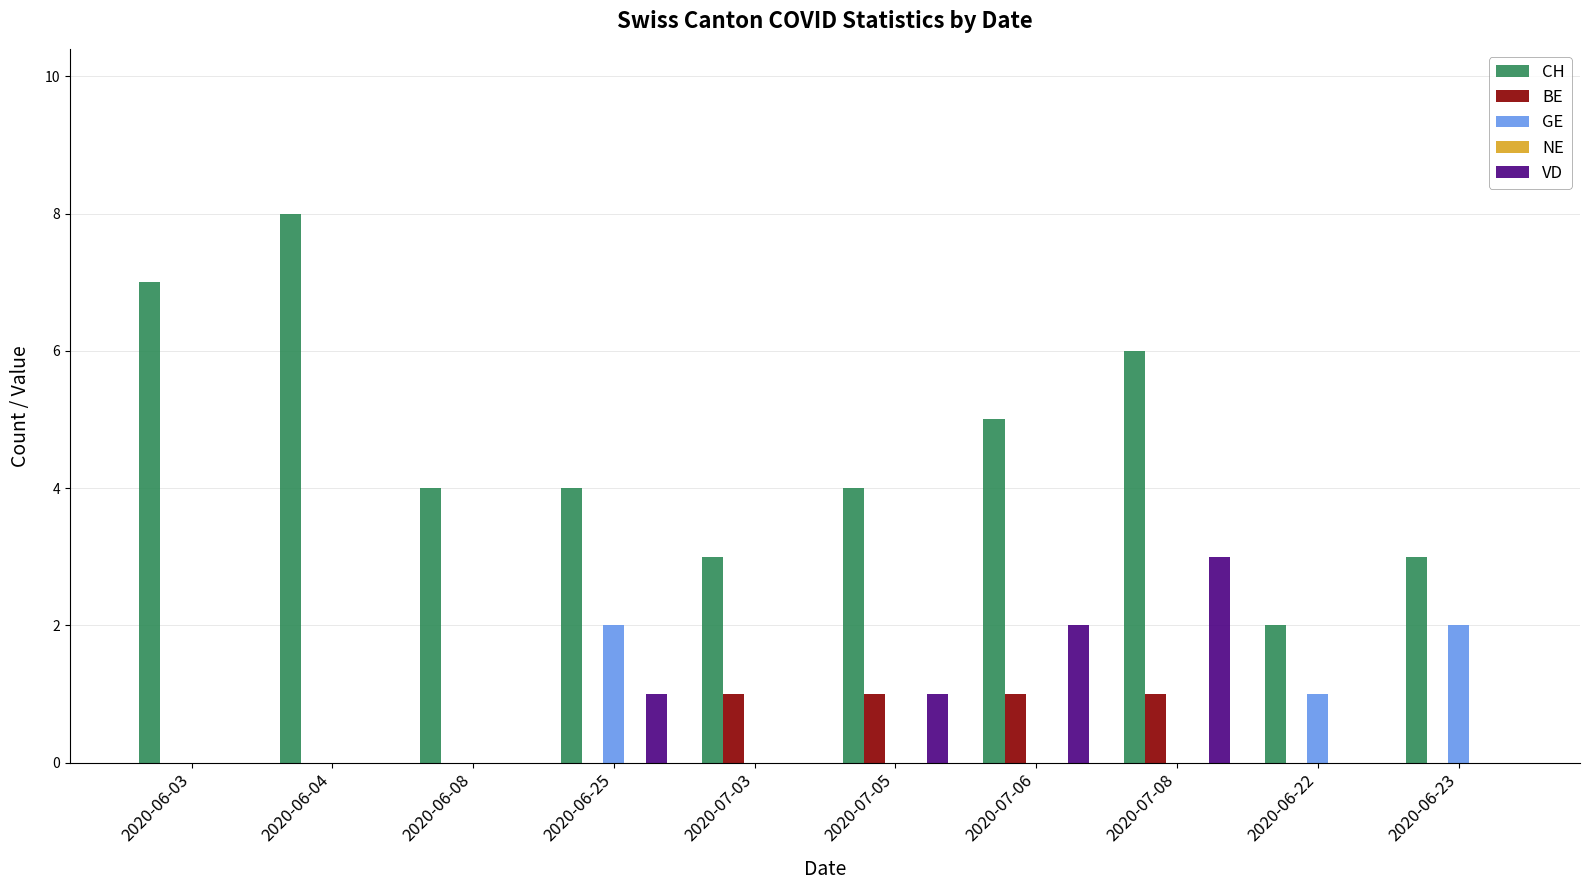

What is the sum of all GE values?

5